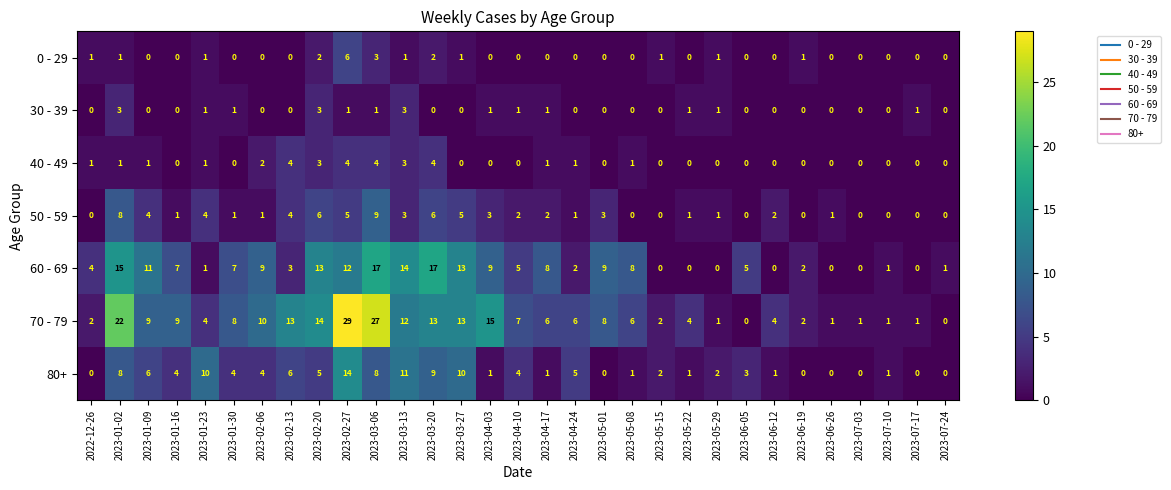

Count the number of data series in this chart.

7